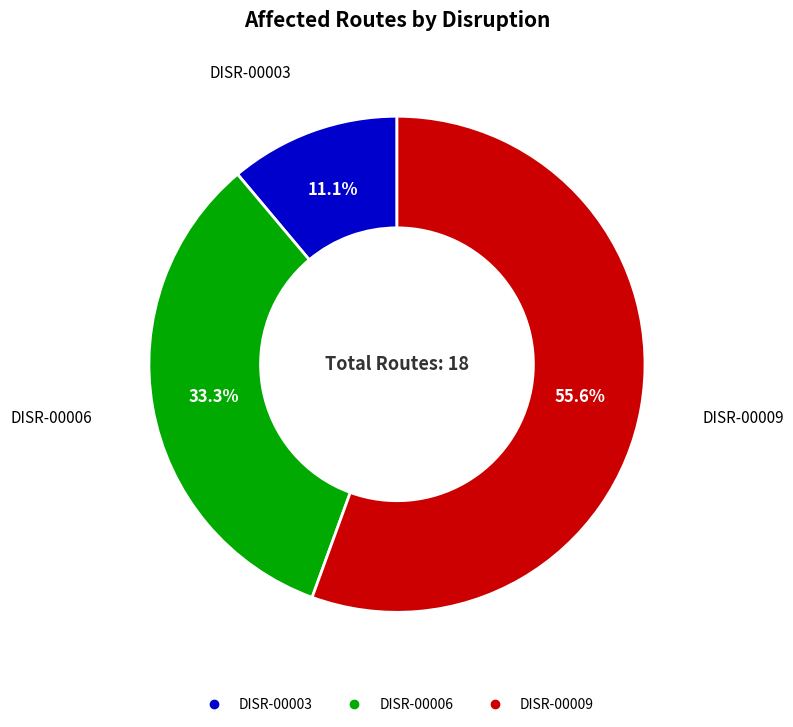

Between DISR-00009 and DISR-00006, which is larger?

DISR-00009